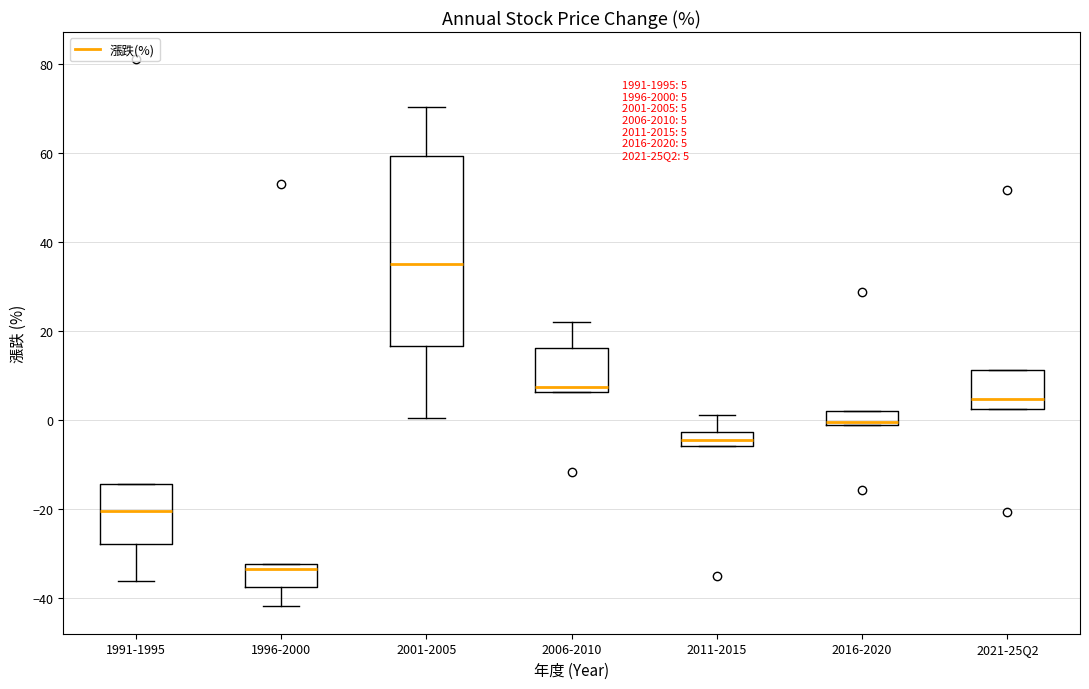

Comparing the boxes themselves (not the whiskers), which one is the tallest?

2001-2005